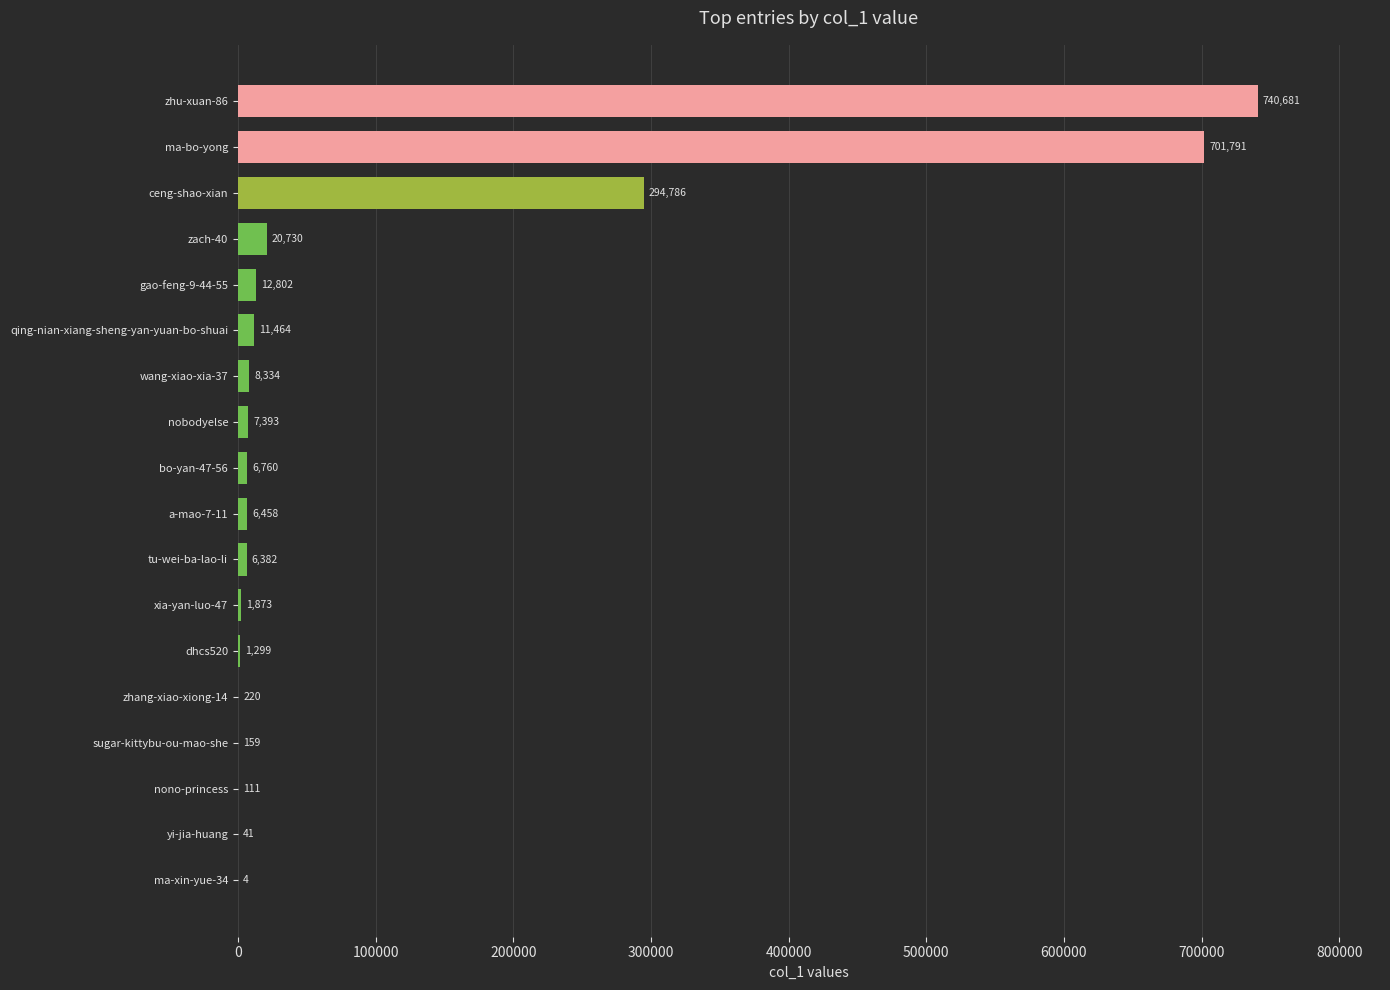

Is it true that the value at ma-bo-yong is 1146700?

False